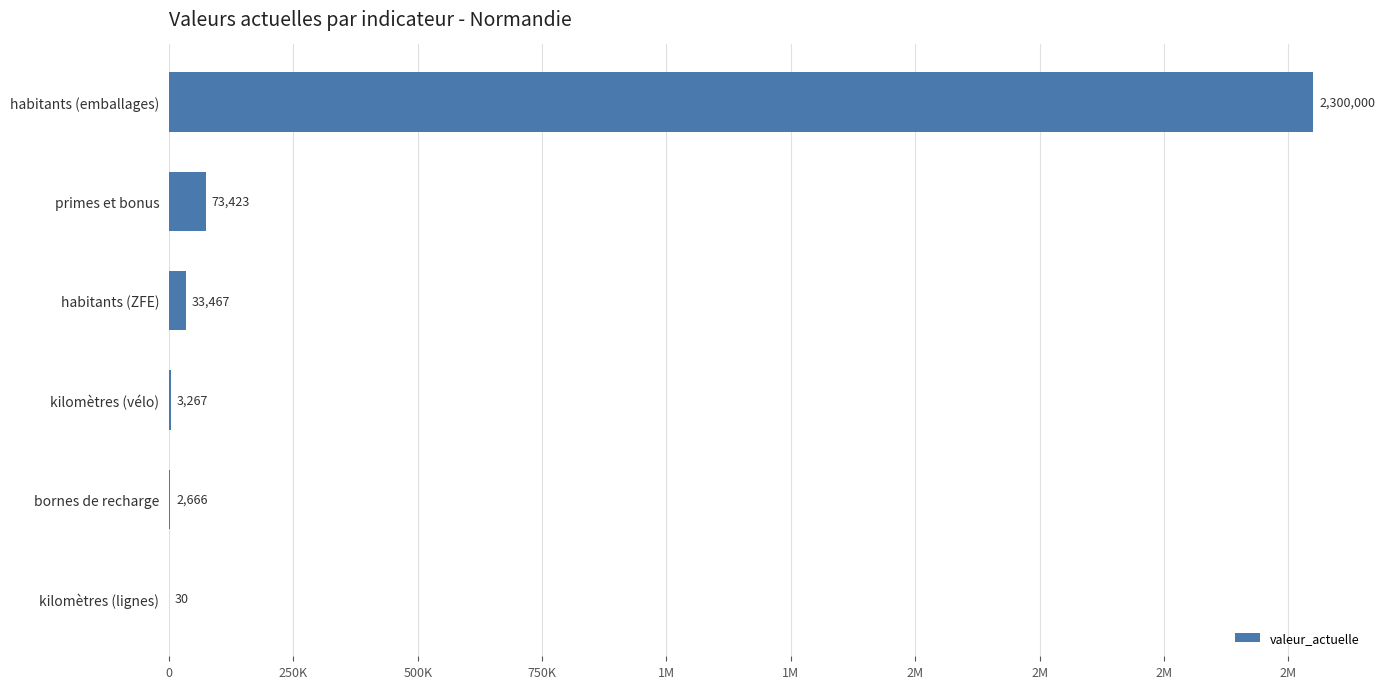

What is the smallest value displayed?

30